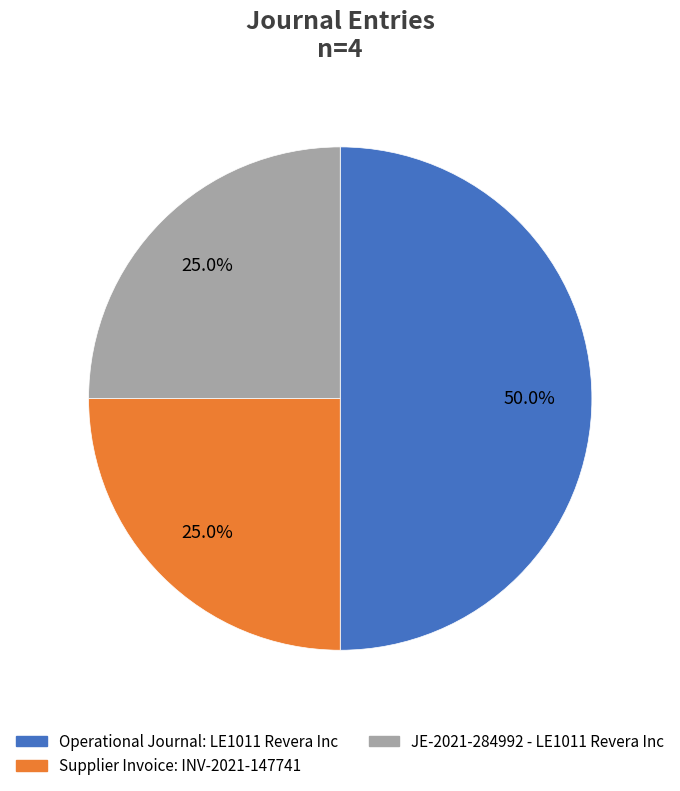

Is Supplier Invoice: INV-2021-147741 the majority of the pie?

No